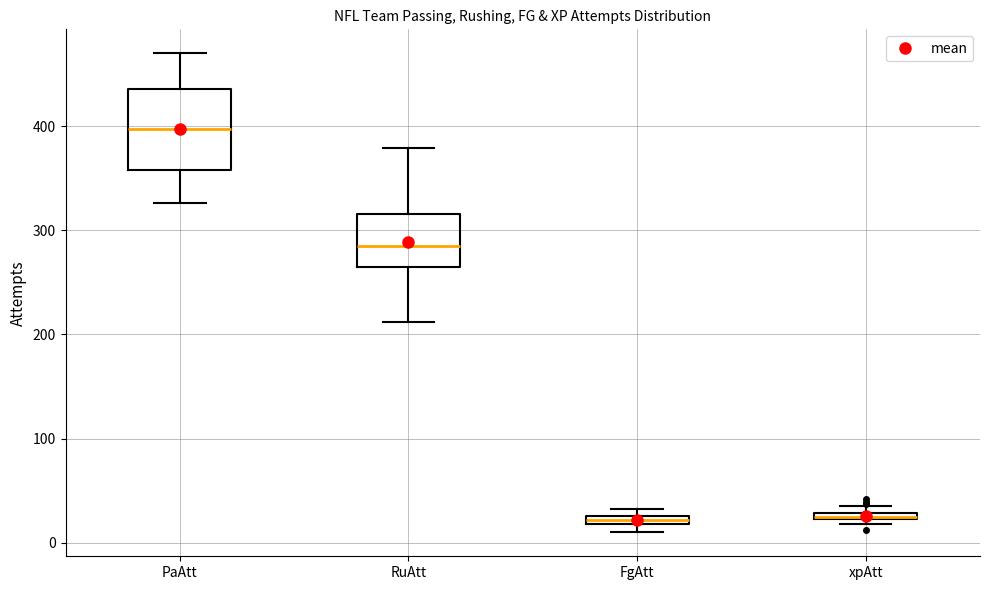

Comparing the boxes themselves (not the whiskers), which one is the tallest?

PaAtt